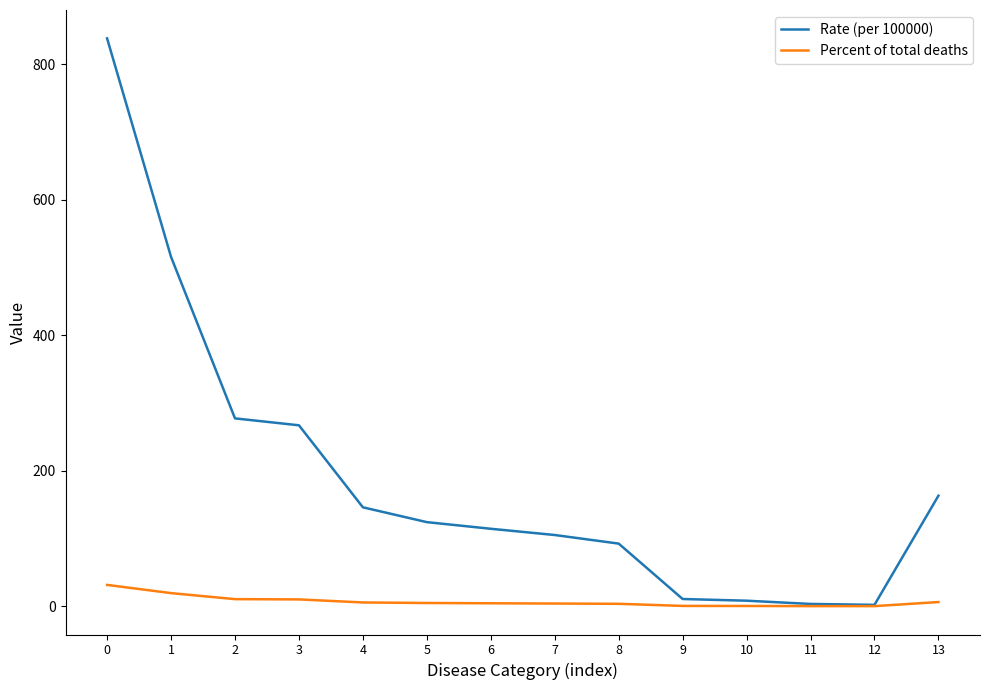

What is the greatest value displayed?

838.4